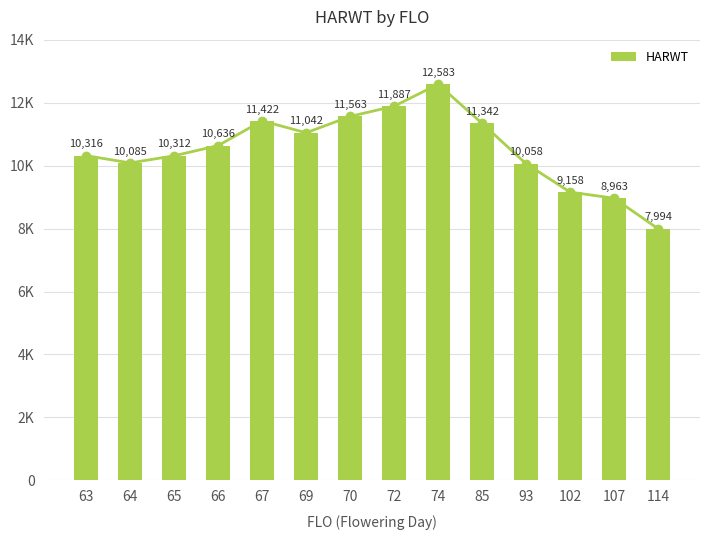

What is the difference between the second highest and second lowest values?

2924